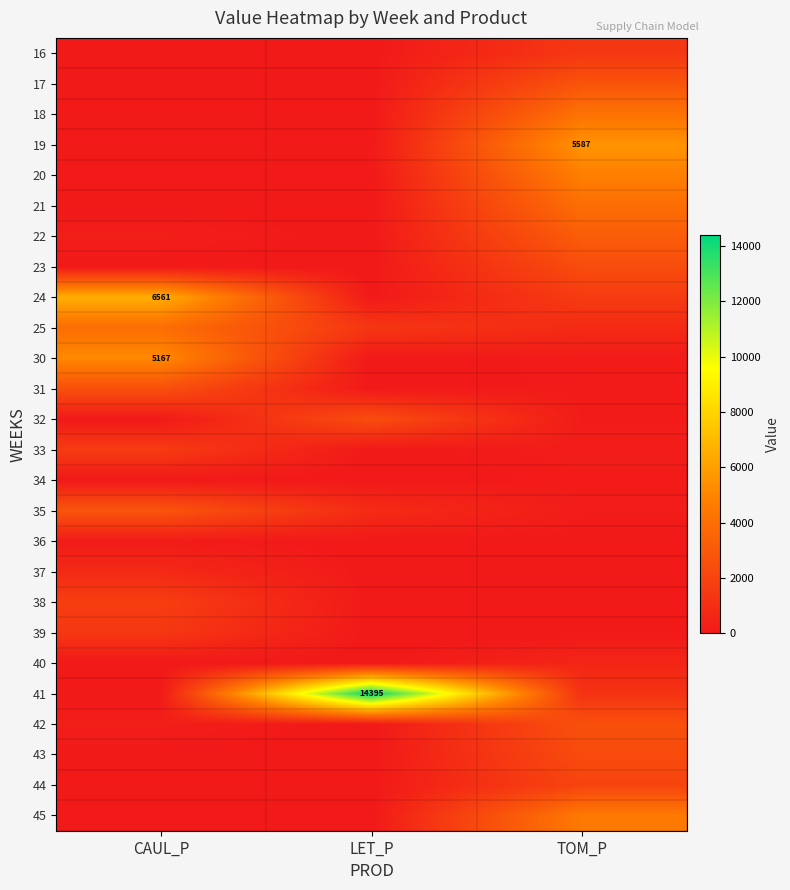

Is it true that 37 equals -349.2 at TOM_P?

False